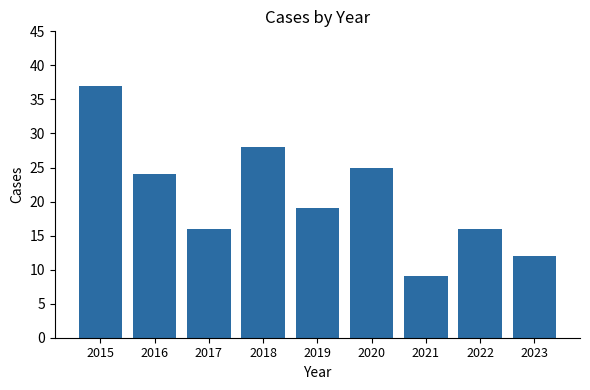

Where is the data nearest to the value 23?

2016